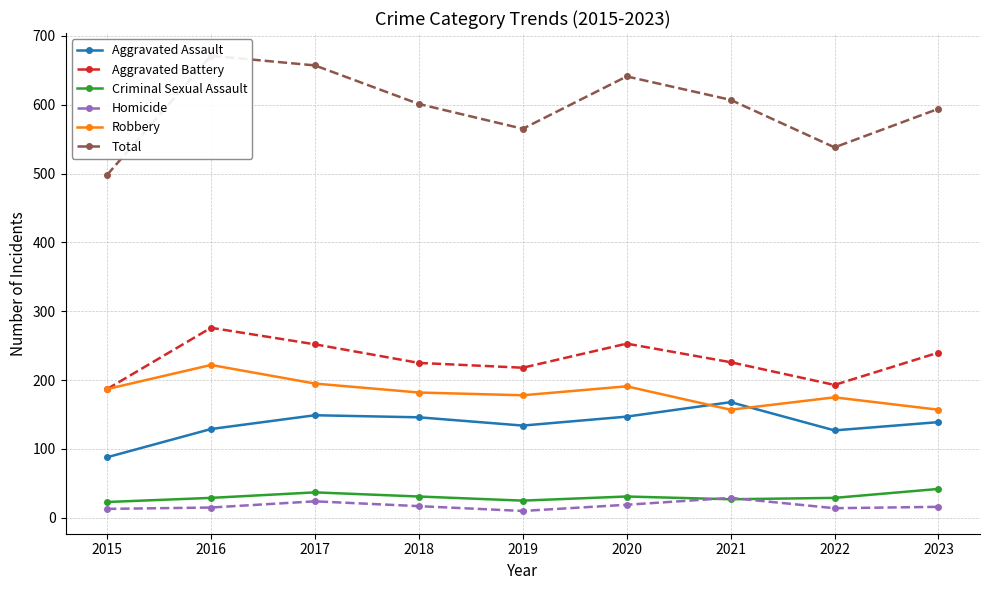

Where is Criminal Sexual Assault nearest to the value 32?

2018